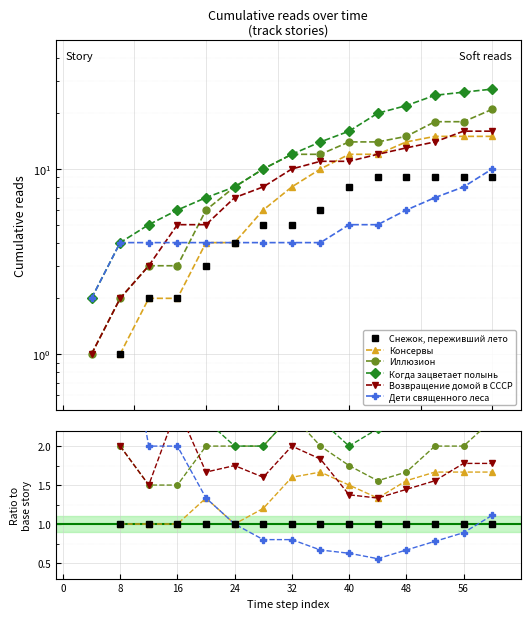

Does the chart display data point markers on the line(s)?

Yes